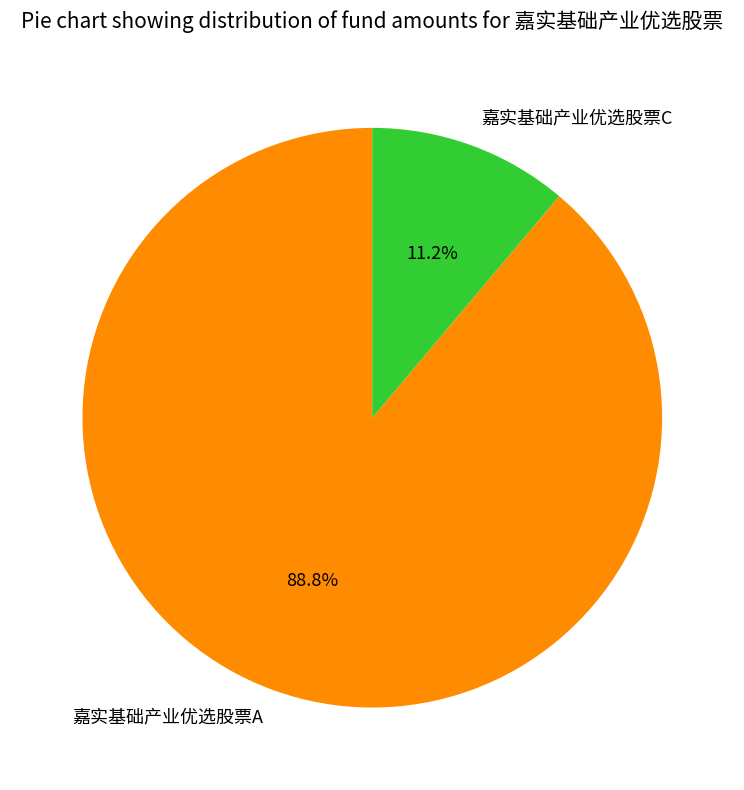

Which slice is the largest?

嘉实基础产业优选股票A